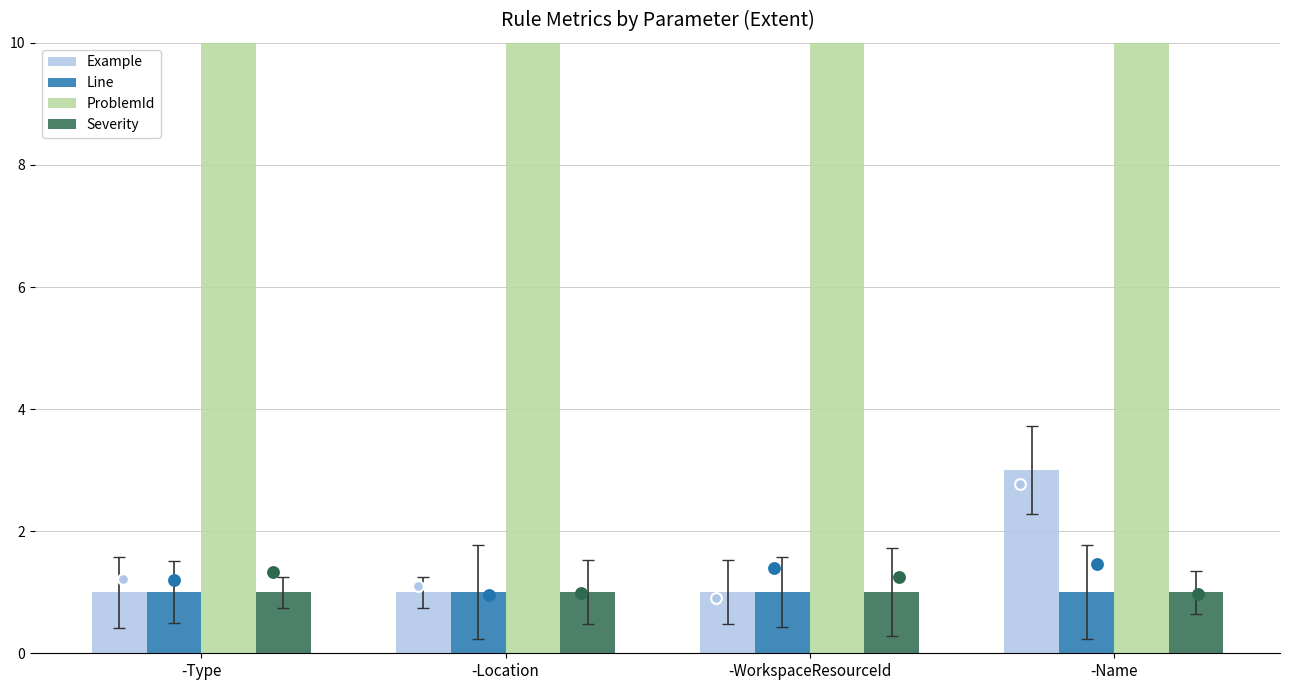

Which series reaches the minimum Y coordinate?

Example